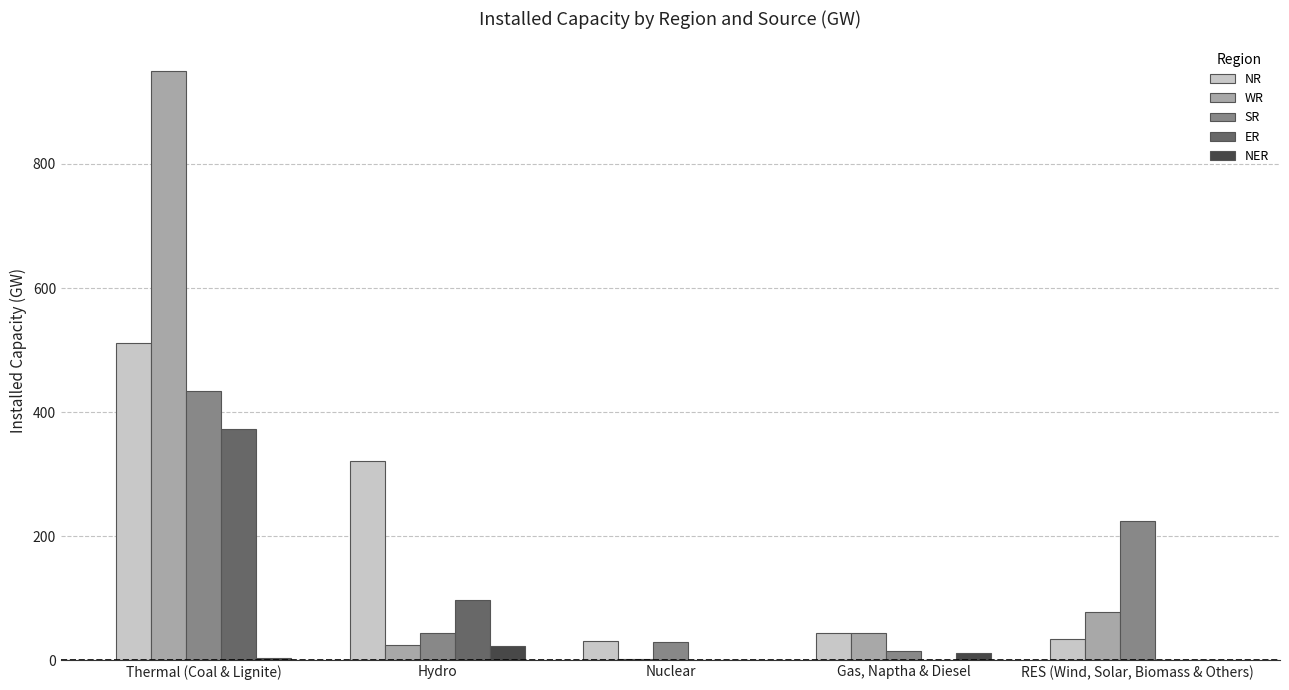

At which category is the sum across all series the highest?

Thermal (Coal & Lignite)